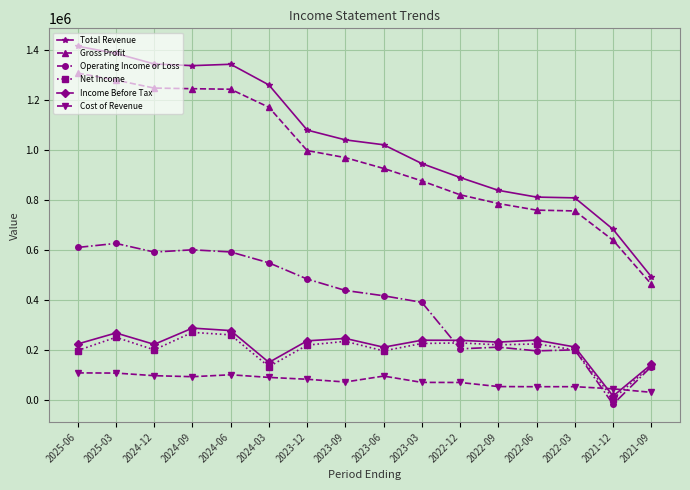

Where do Cost of Revenue and Net Income first cross each other?

2022-03 and 2021-12